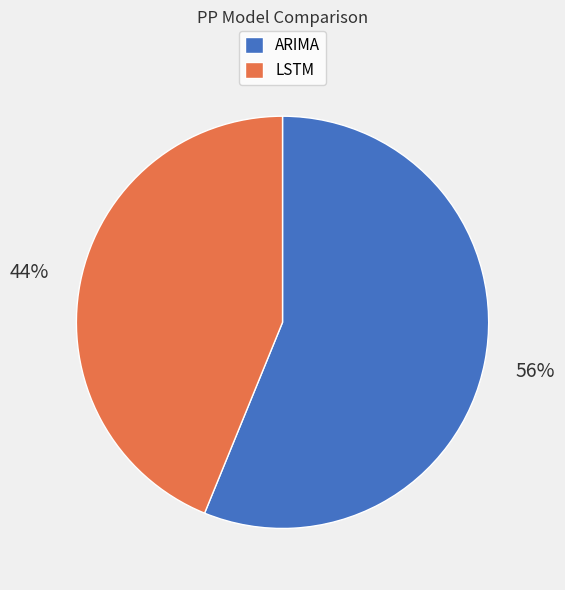

True or false: ARIMA accounts for 56% of the total.

True